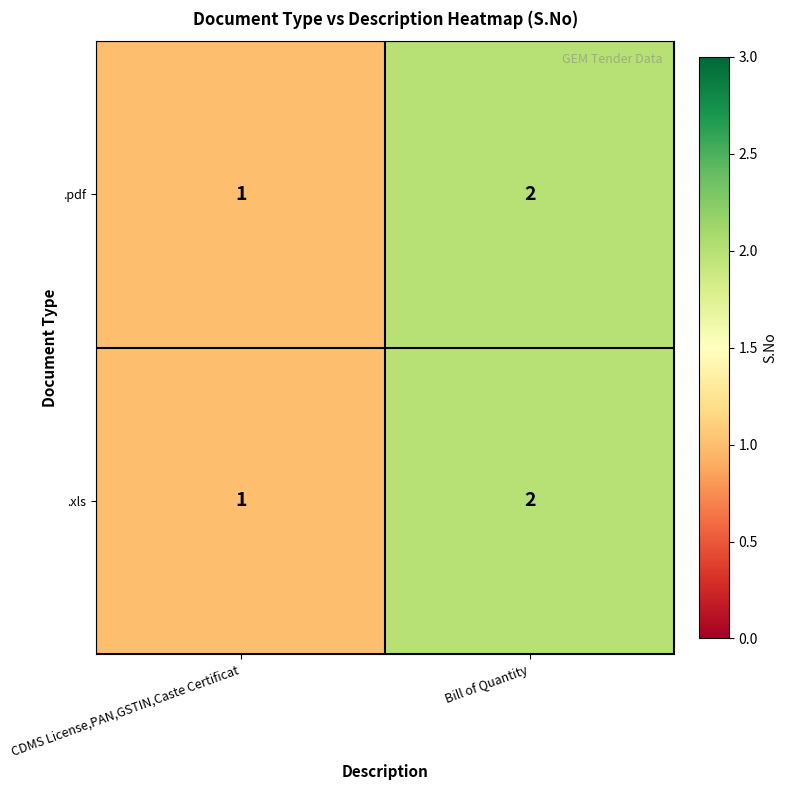

List the labels in order of .pdf value, smallest first.

CDMS License,PAN,GSTIN,Caste Certificat, Bill of Quantity